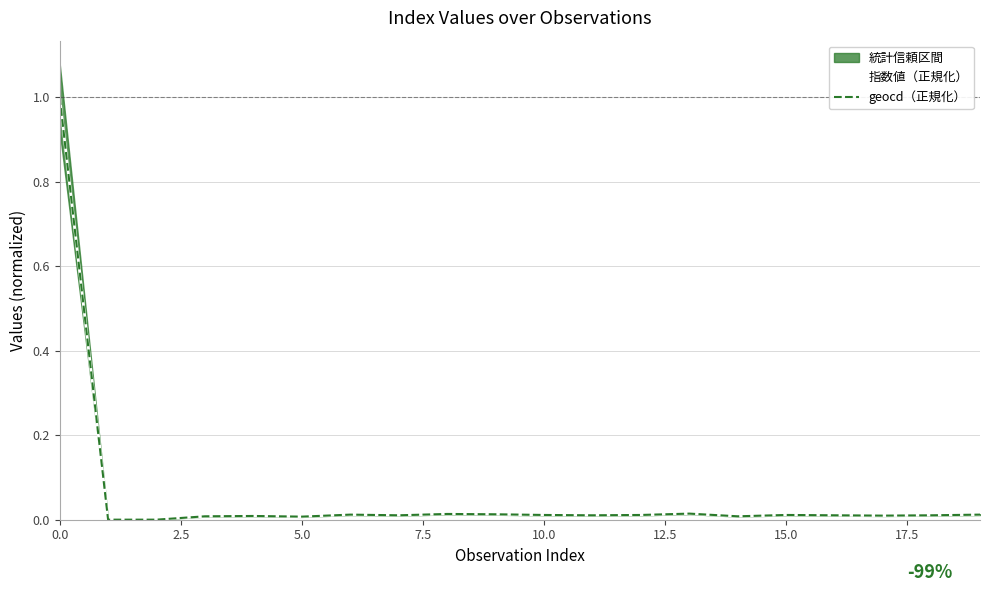

What is the maximum value for 指数値（正規化）?

1.0